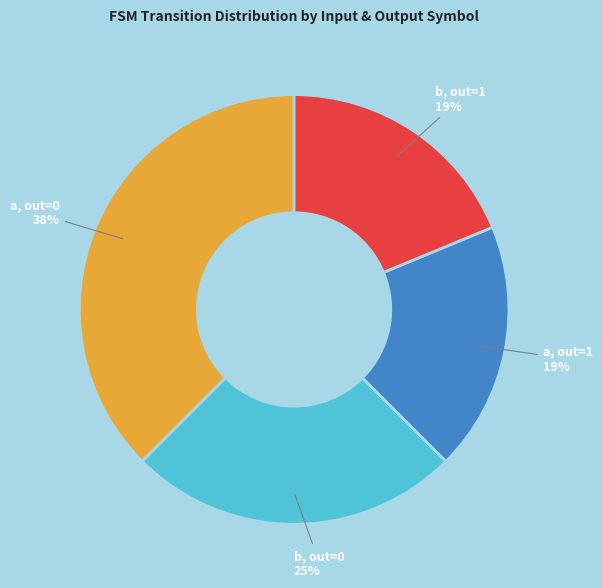

To the nearest percent, what is the average slice percentage?

25%